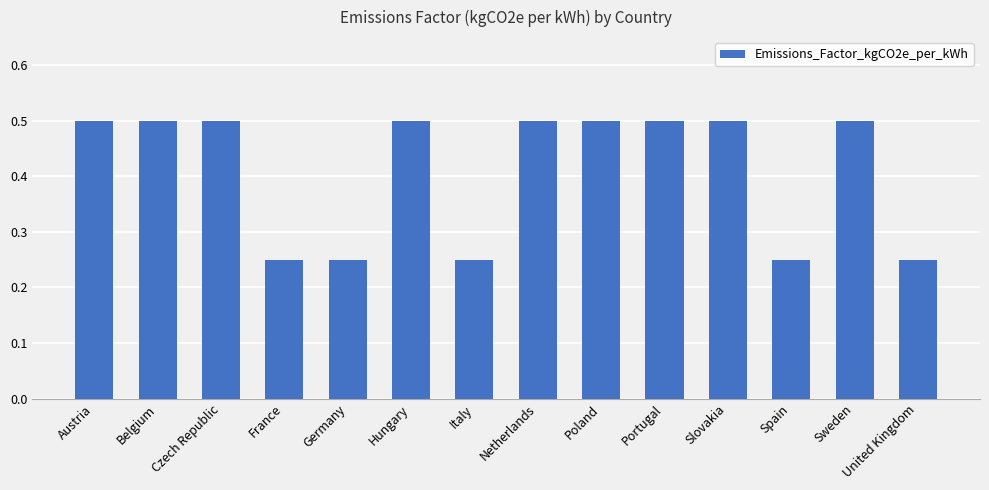

Does the chart contain stacked bars?

No